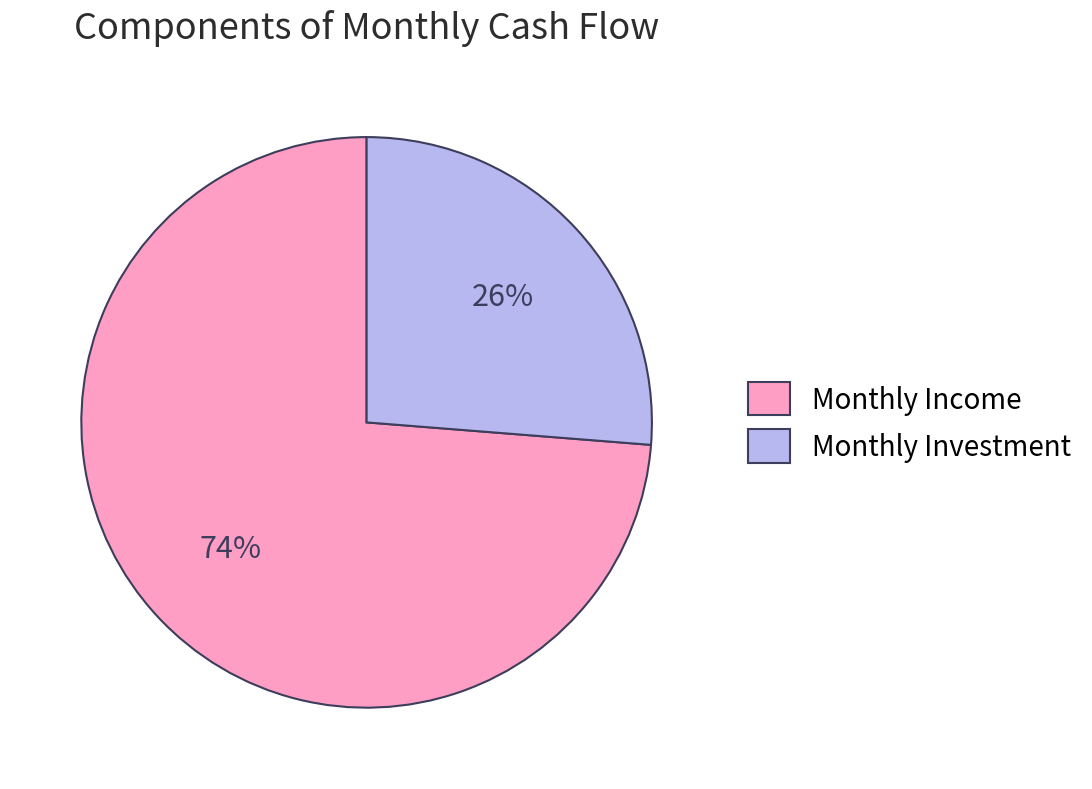

Which slice is the smallest?

Monthly Investment